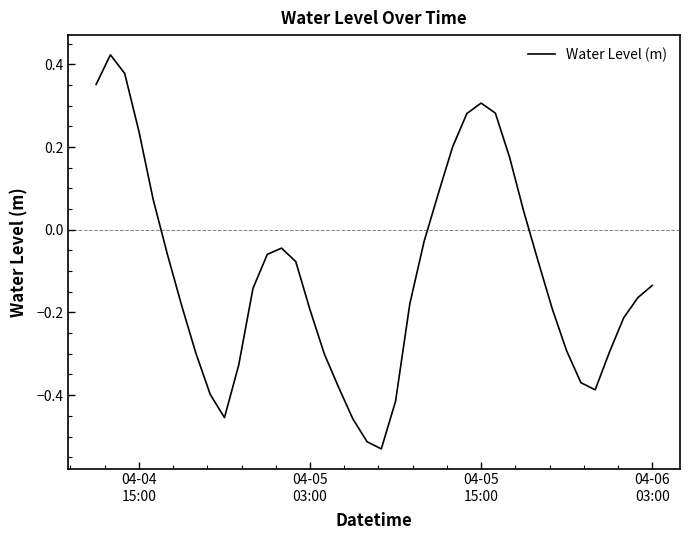

Does the chart have visible grid lines?

No